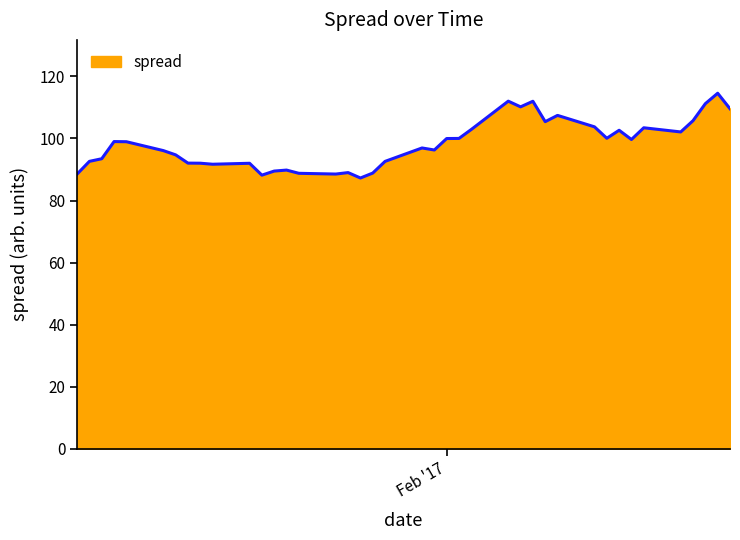

What is the minimum value shown in the chart?

87.3